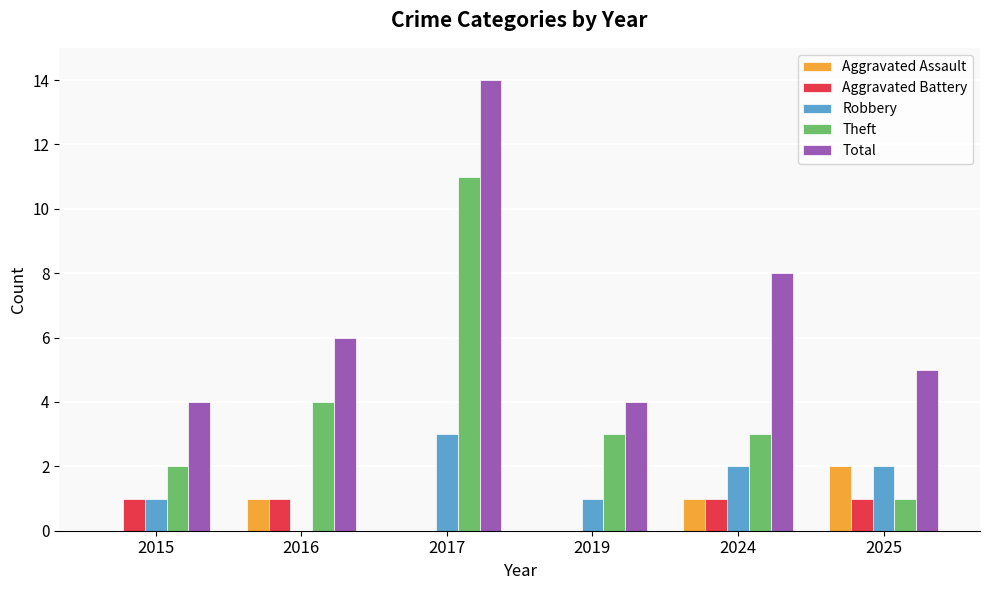

What is the maximum value for Robbery?

3